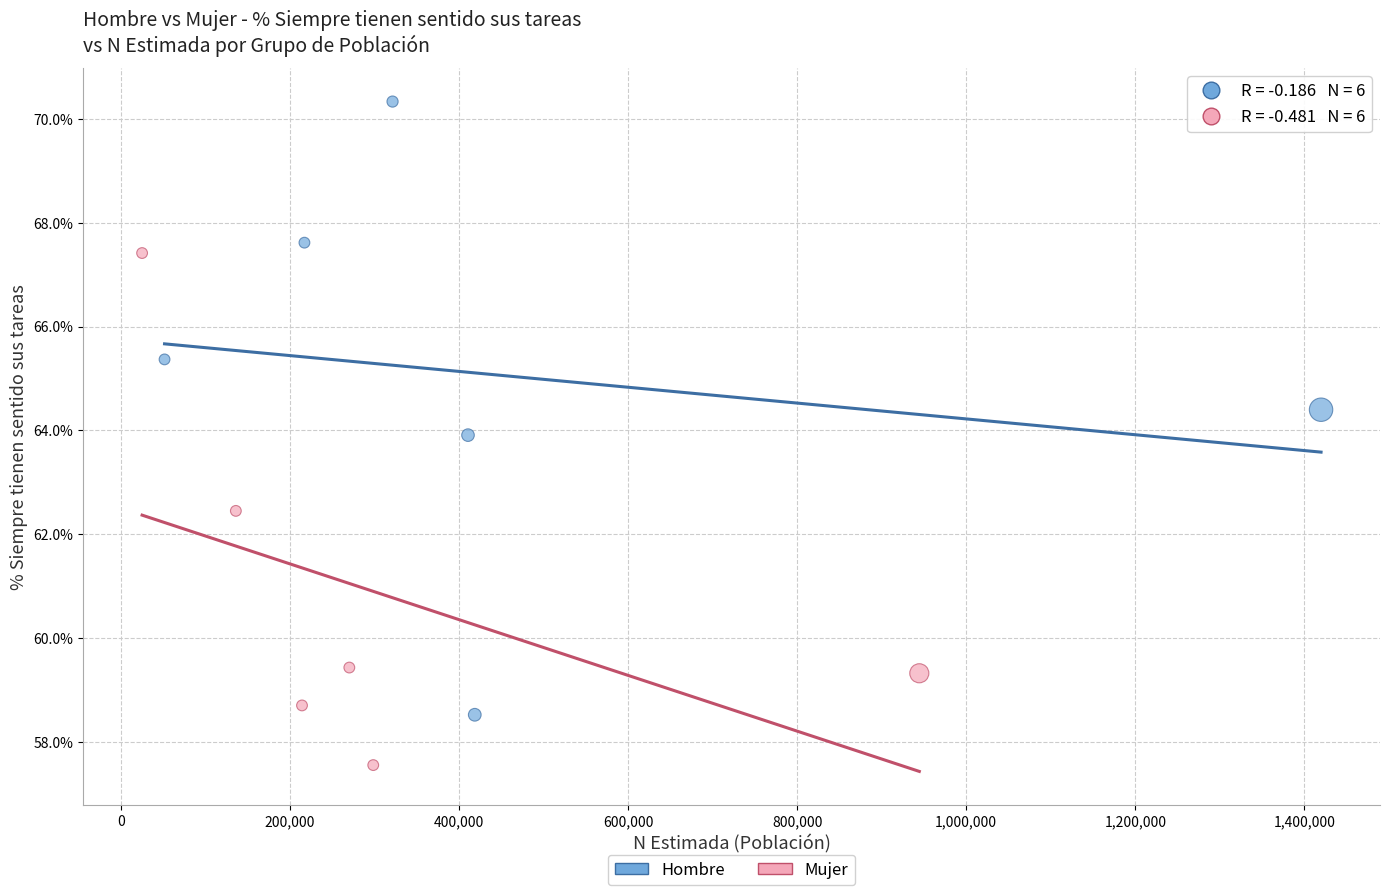

Which series has the widest spread of Y values?

Hombre